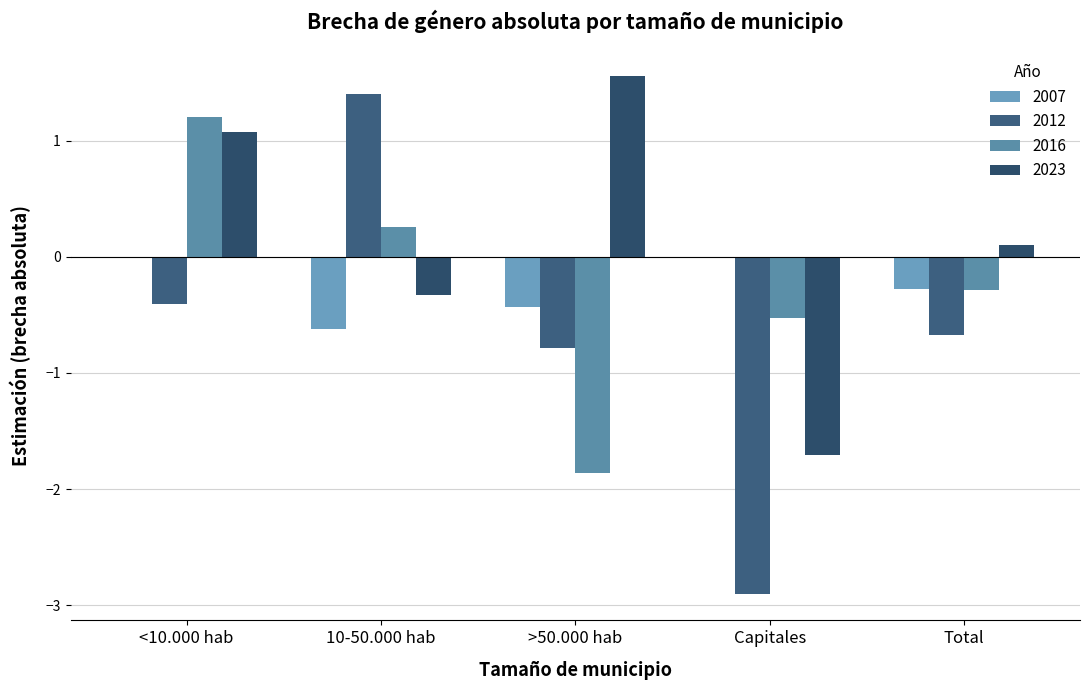

Which category has the highest value in the 2023 series?

>50.000 hab